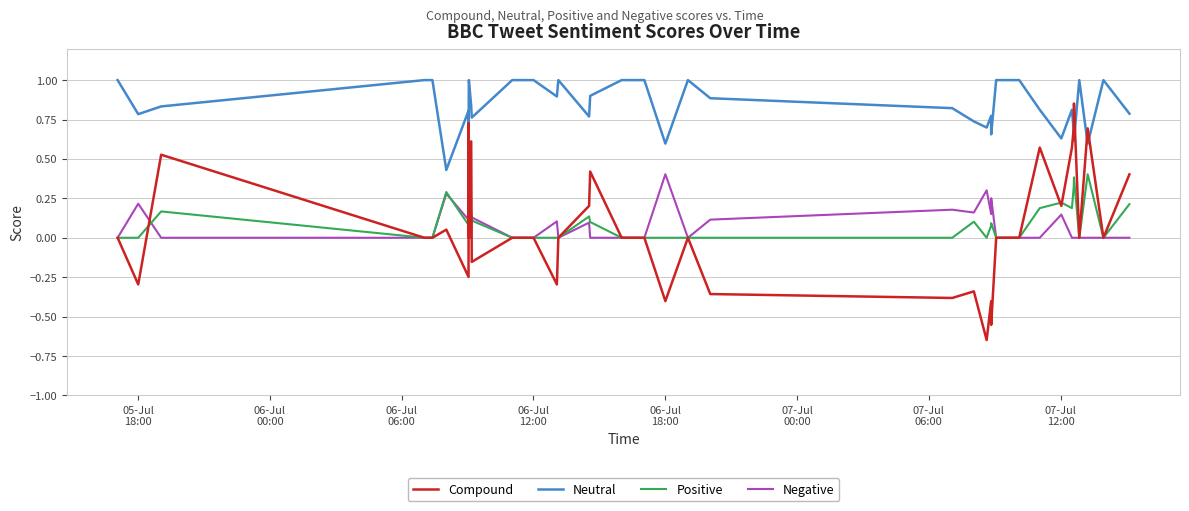

True or false: Negative and Neutral intersect in this chart.

False